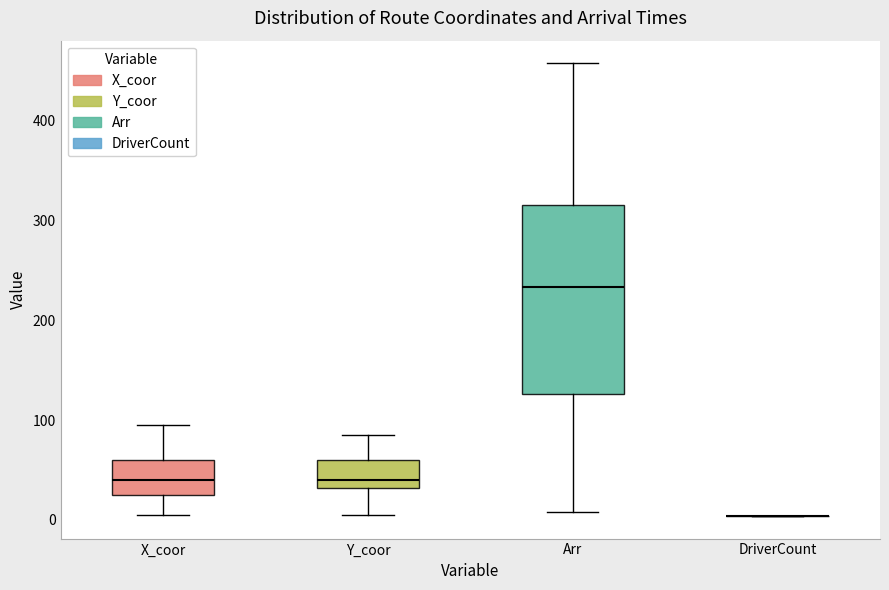

Reading left to right, read every box against the y-axis: the position of its median line, the range the box covers, and the ends of its whiskers. The values are not printed on the chart, so give them approximately, as read against the axis.

X_coor: median 40, box 30 to 60, whiskers 10 to 100
Y_coor: median 40, box 30 to 60, whiskers 10 to 90
Arr: median 230, box 130 to 320, whiskers 10 to 460
DriverCount: box collapsed to a line at 0, whiskers 0 to 0